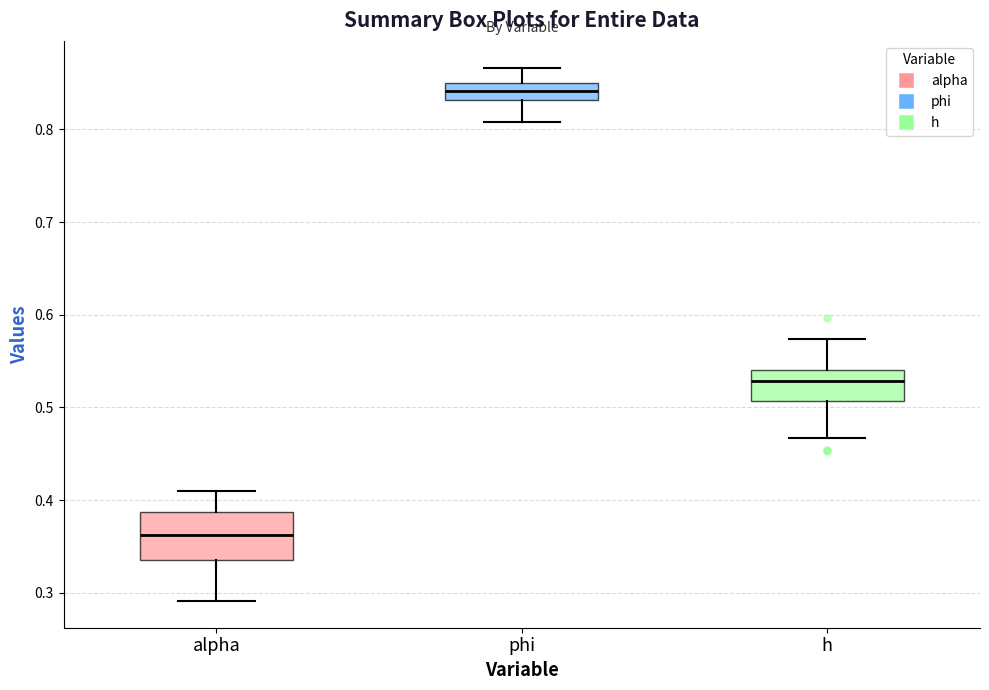

Reading left to right, read every box against the y-axis: the position of its median line, the range the box covers, and the ends of its whiskers. The values are not printed on the chart, so give them approximately, as read against the axis.

alpha: median 0.36, box 0.34 to 0.39, whiskers 0.29 to 0.41
phi: median 0.84, box 0.83 to 0.85, whiskers 0.81 to 0.87
h: median 0.53, box 0.51 to 0.54, whiskers 0.47 to 0.57